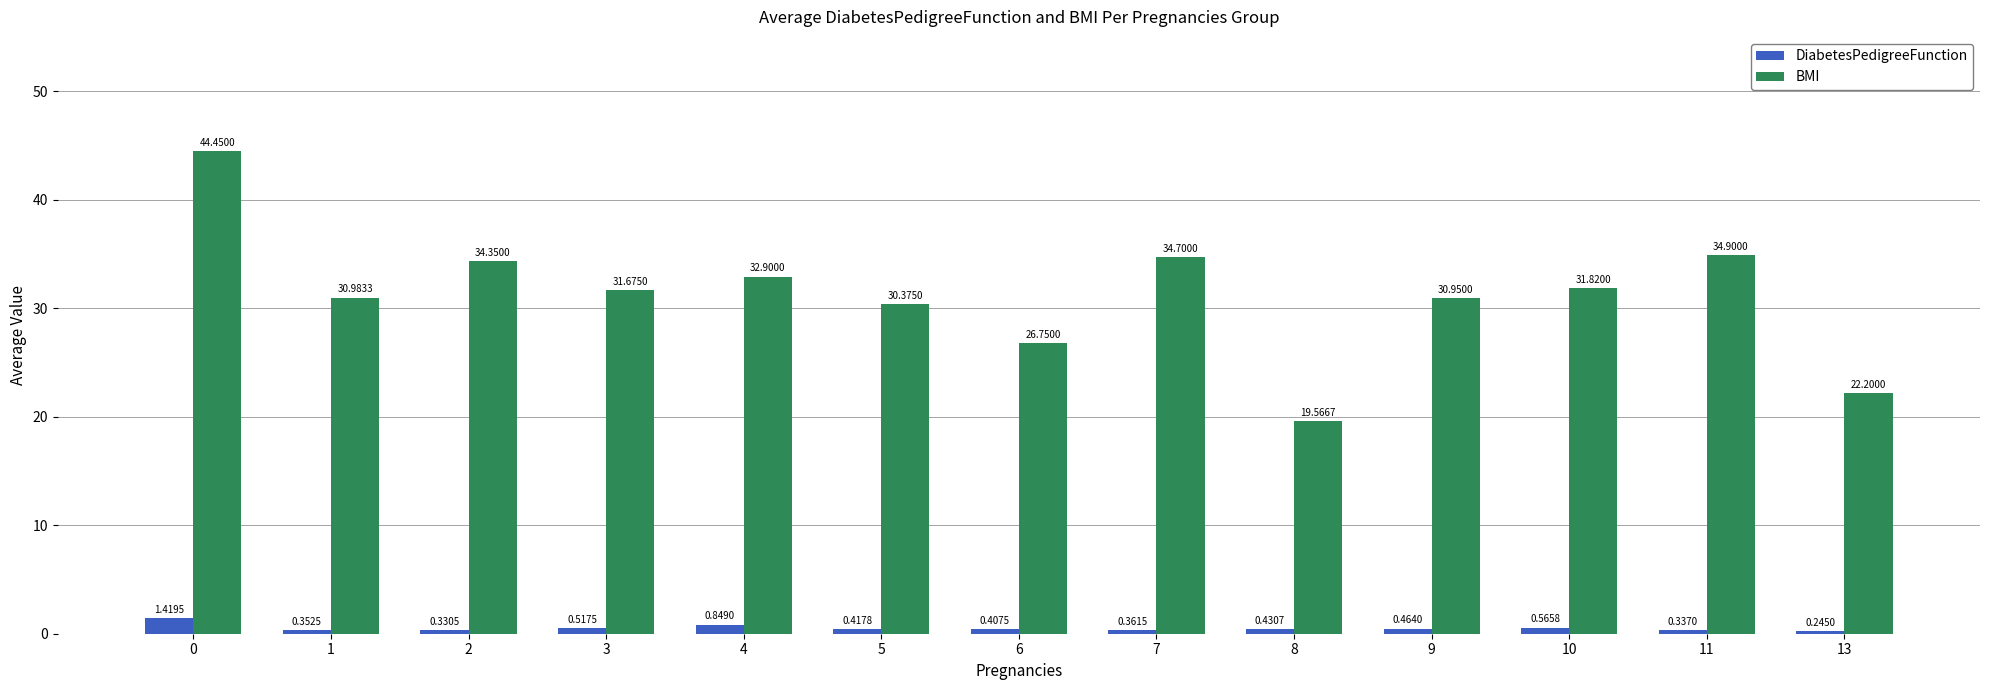

What is the difference between the BMI values at 13 and 11?

12.7